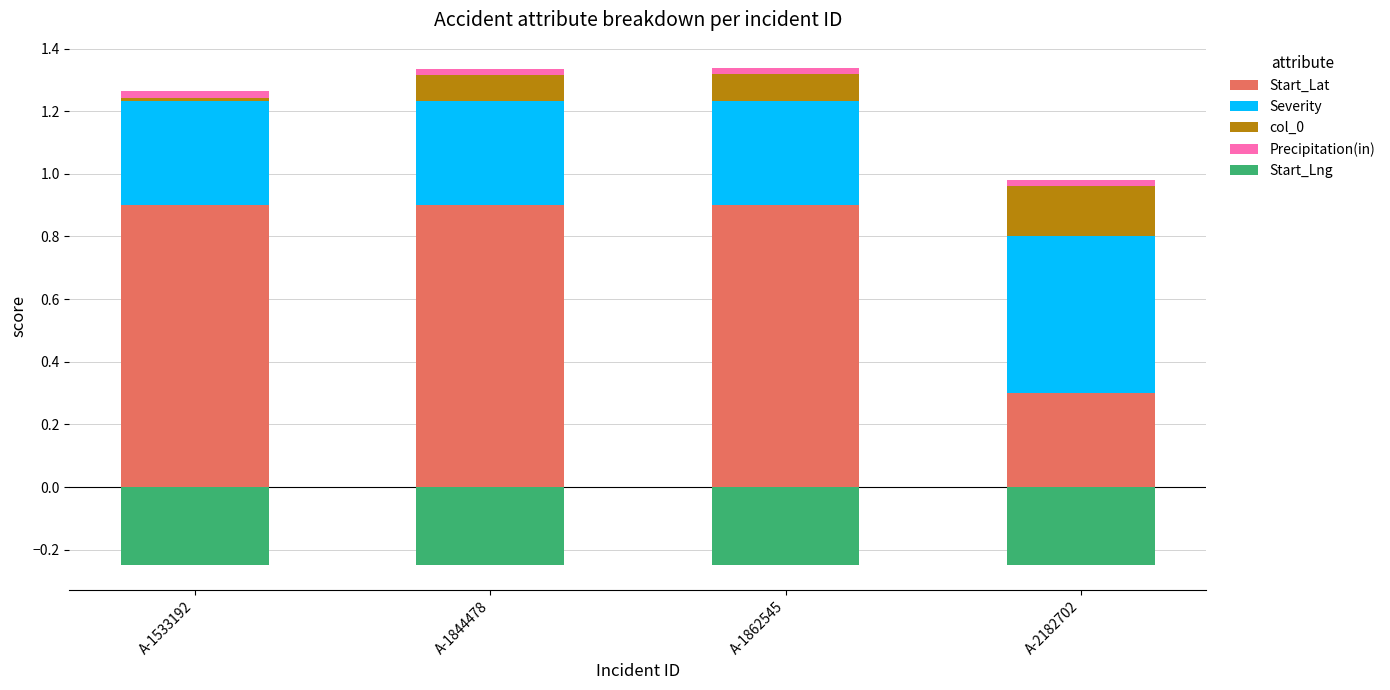

At which label does Severity reach its minimum?

A-1533192